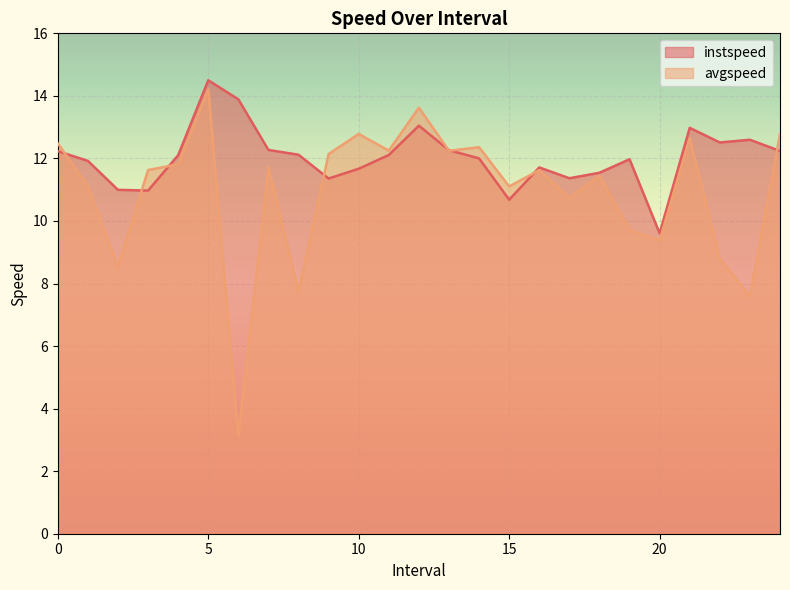

True or false: instspeed has more than 2 interior local peaks.

True